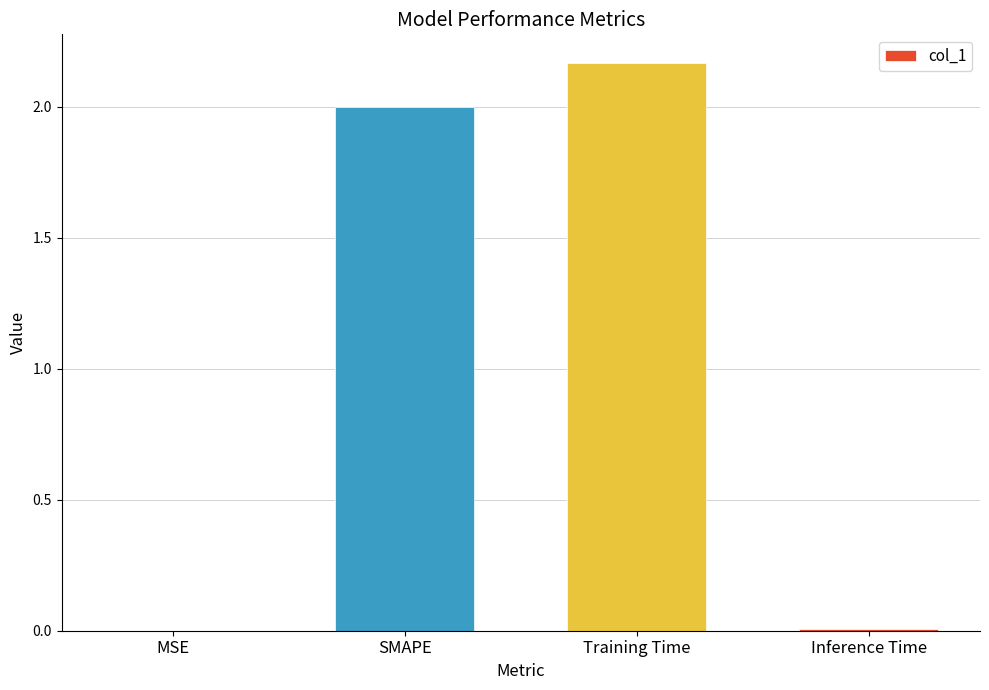

Which label corresponds to the largest value in the chart?

Training Time